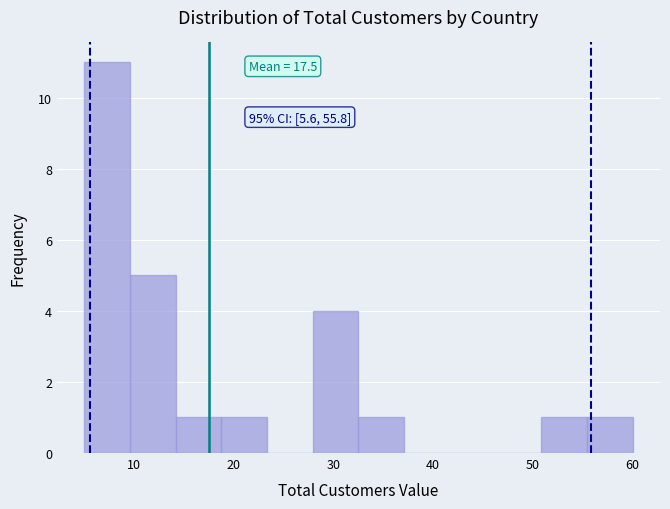

Which range on the x-axis has the tallest bar?

5 to 10